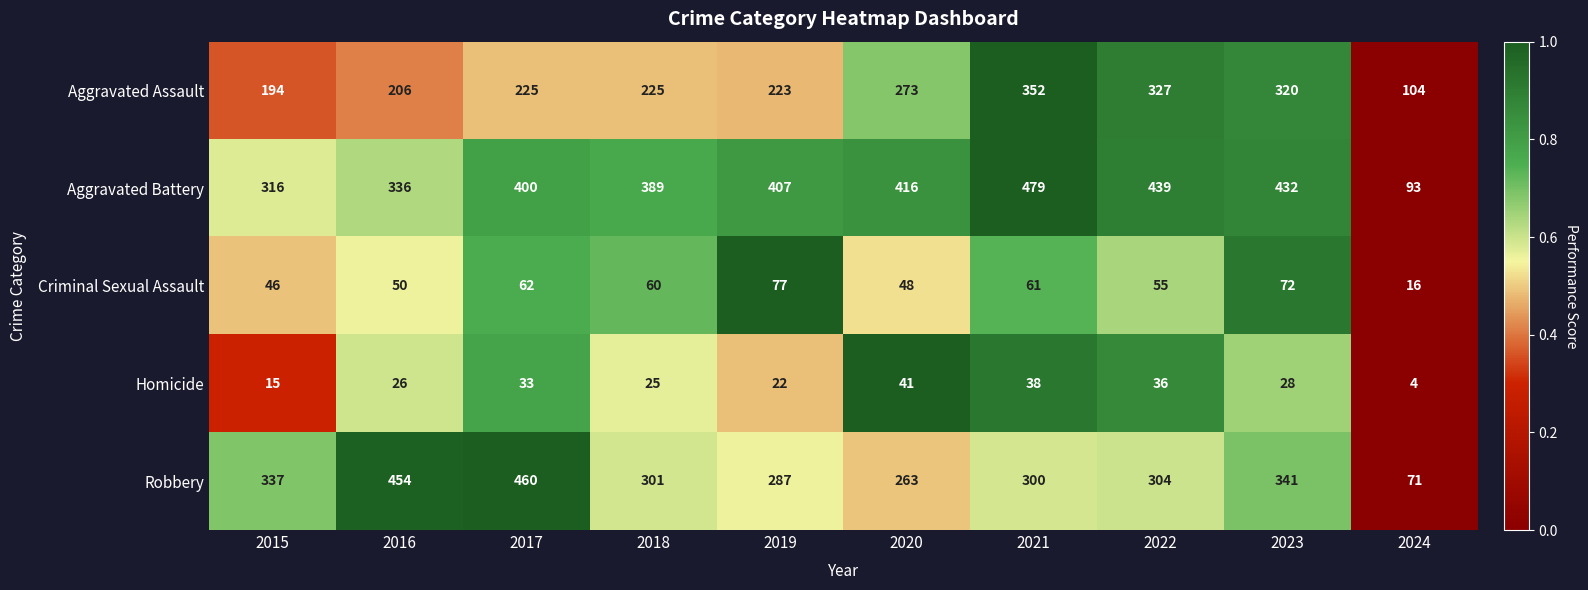

Between 2018 and 2022, which series saw the biggest shift?

Aggravated Assault